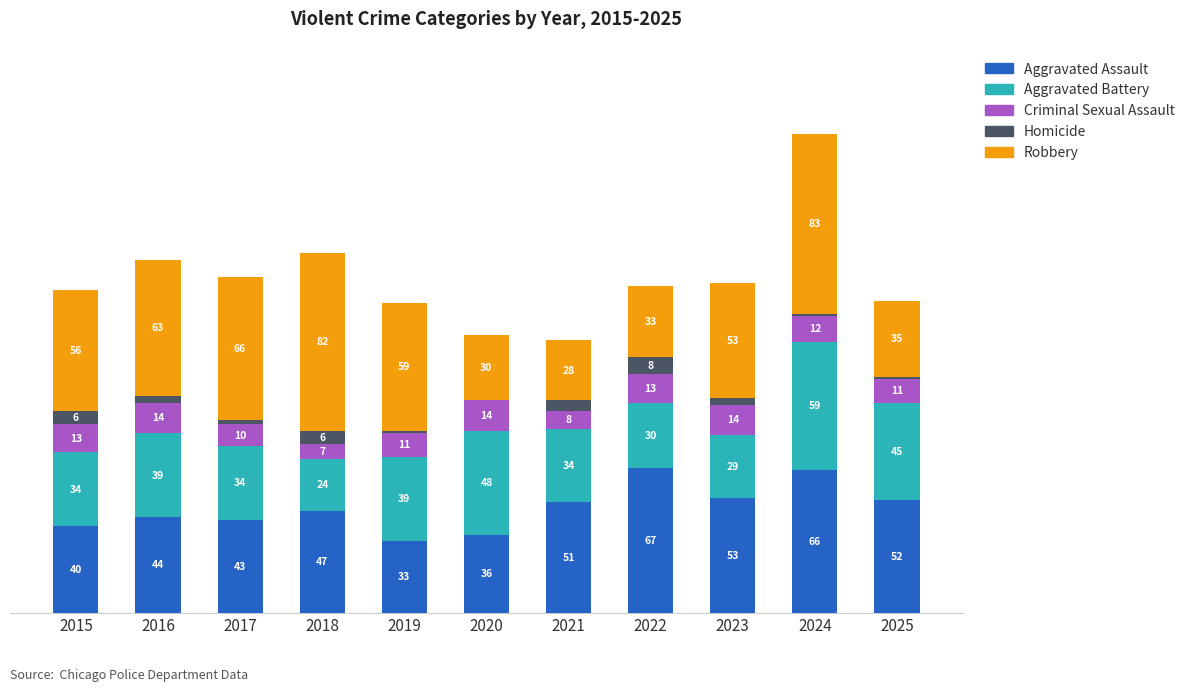

Rank the series at 2025 from highest to lowest value.

Aggravated Assault, Aggravated Battery, Robbery, Criminal Sexual Assault, Homicide